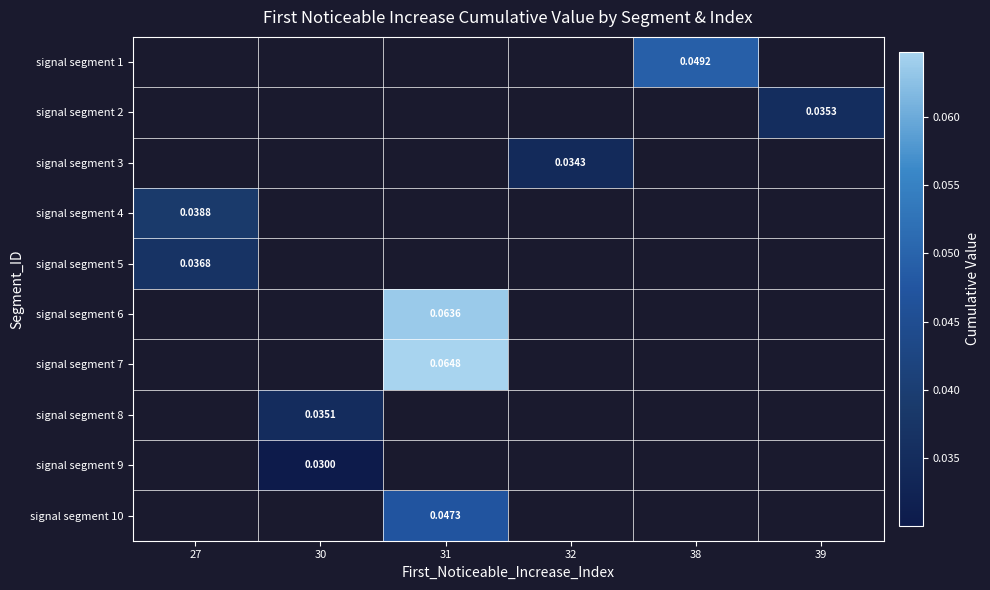

The signal segment 3 series shows 0.0 at 32. True or false?

True